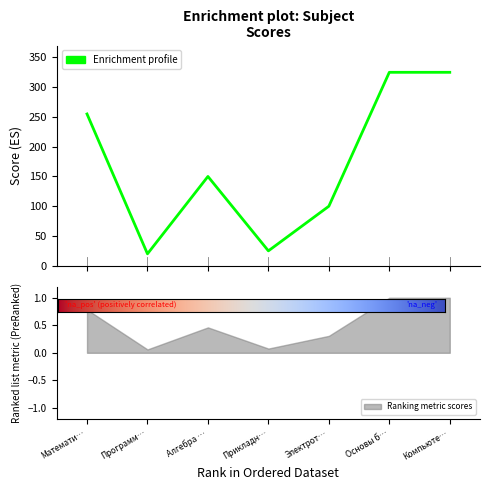

What is the smallest value displayed?

20